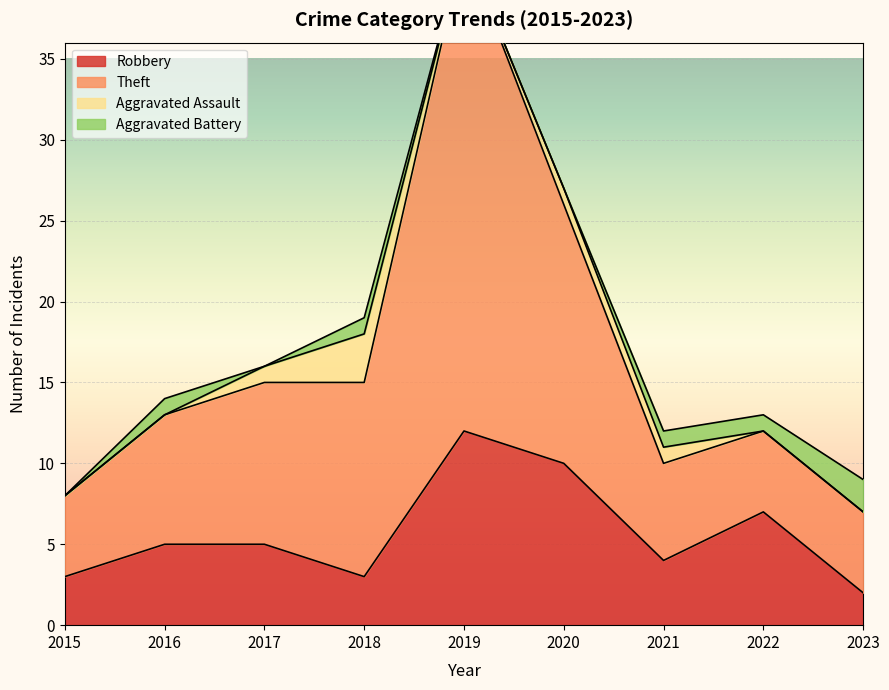

The value of Robbery at 2017 is 1. True or false?

False